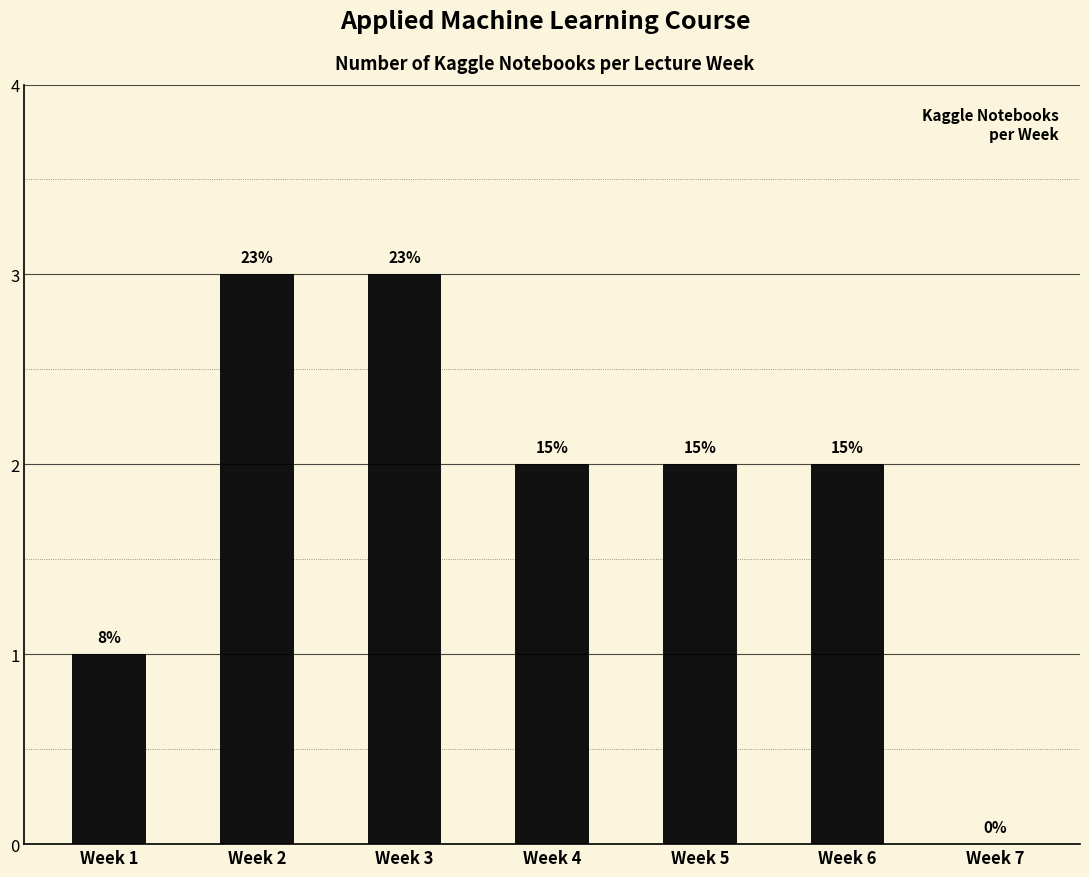

The value at Week 2 is 3. True or false?

True